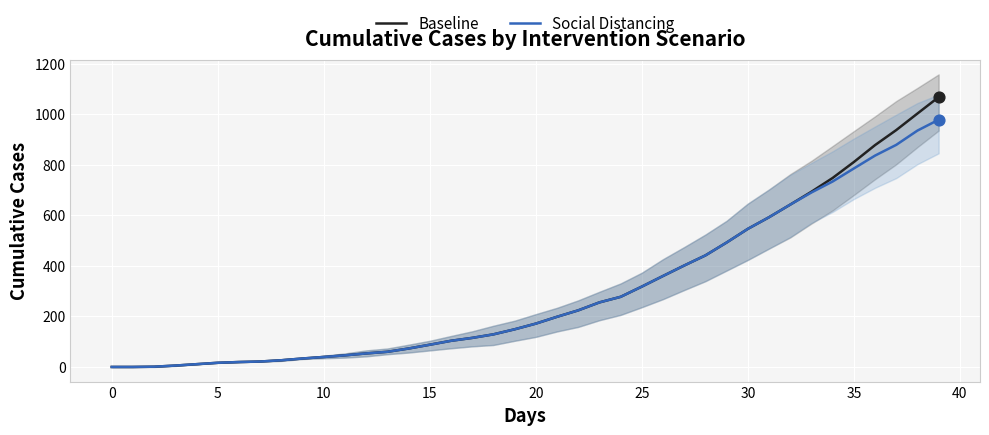

At which category is the sum across all series the highest?

39